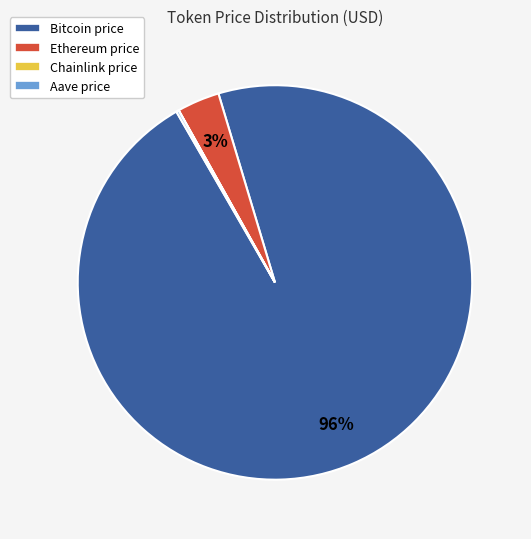

Is the sum of Ethereum price and Bitcoin price greater than half?

Yes